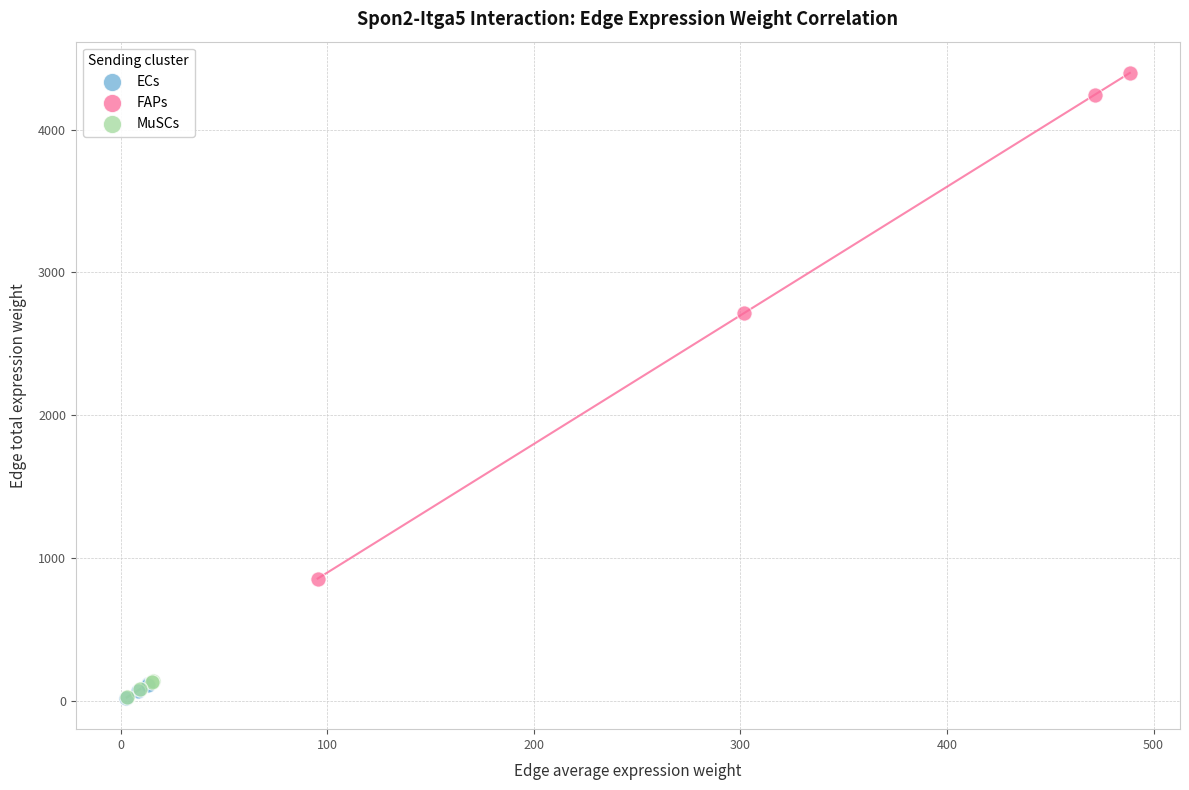

Which series has the largest Y range (max minus min)?

FAPs